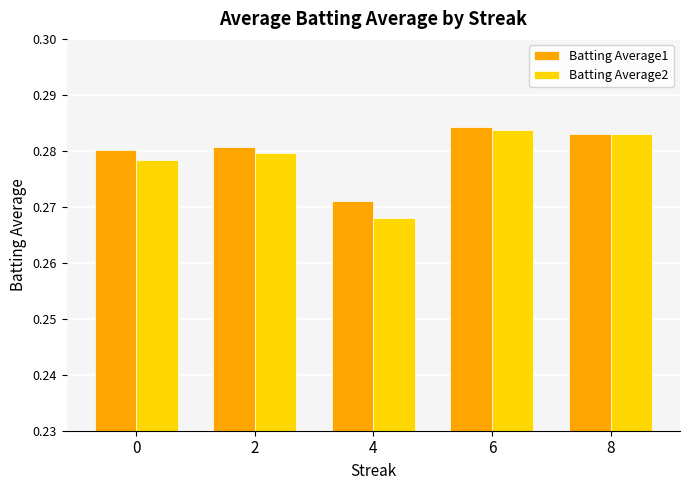

At which label does Batting Average1 reach its peak?

6